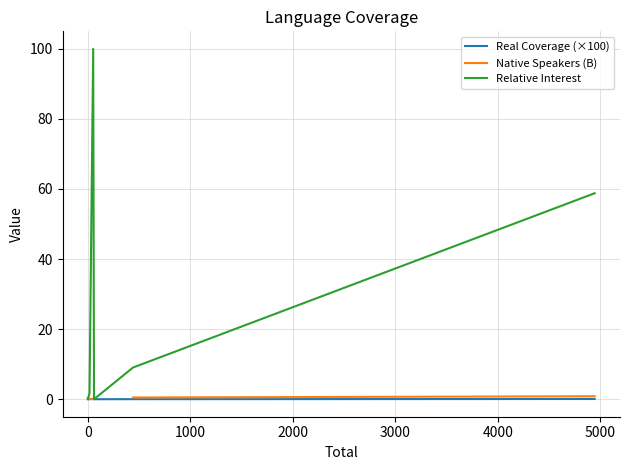

What is the maximum value for Relative Interest?

100.0